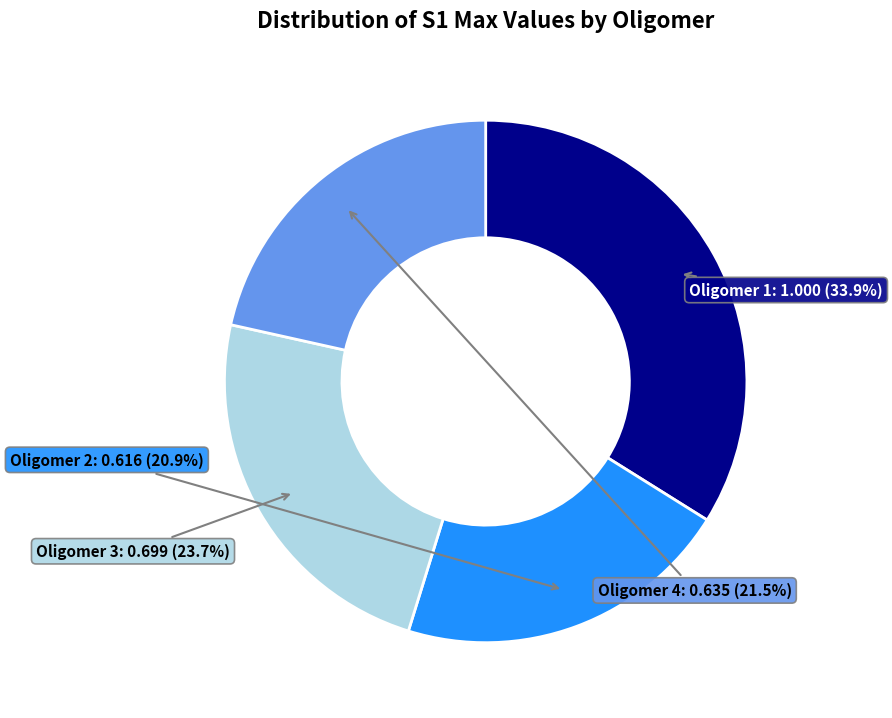

Rank the categories by value from highest to lowest.

Oligomer 1, Oligomer 3, Oligomer 4, Oligomer 2